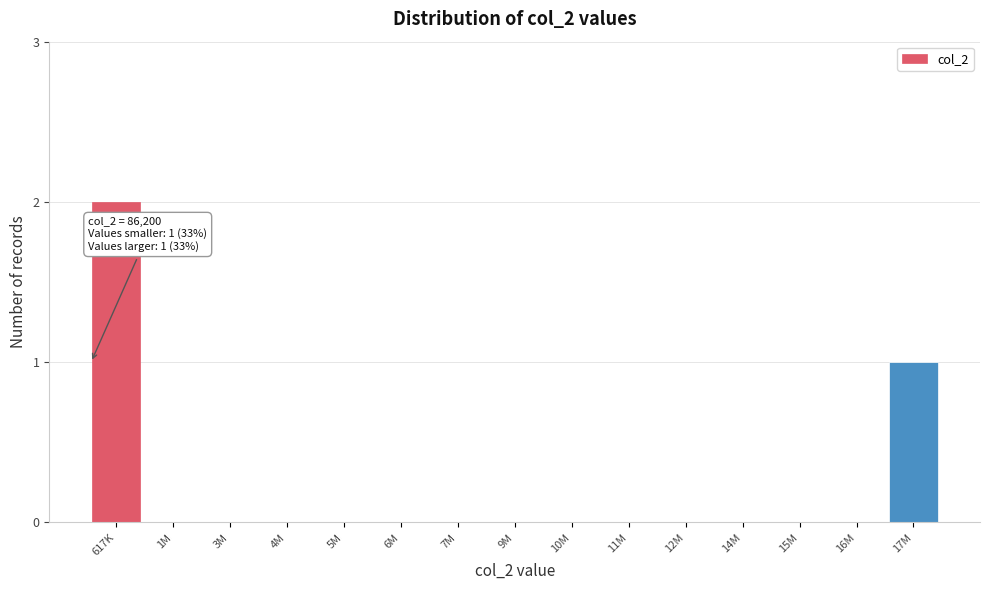

Reading left to right, transcribe all the data shown in this chart.

617K=2	1M=0	3M=0	4M=0	5M=0	6M=0	7M=0	9M=0	10M=0	11M=0	12M=0	14M=0	15M=0	16M=0	17M=1